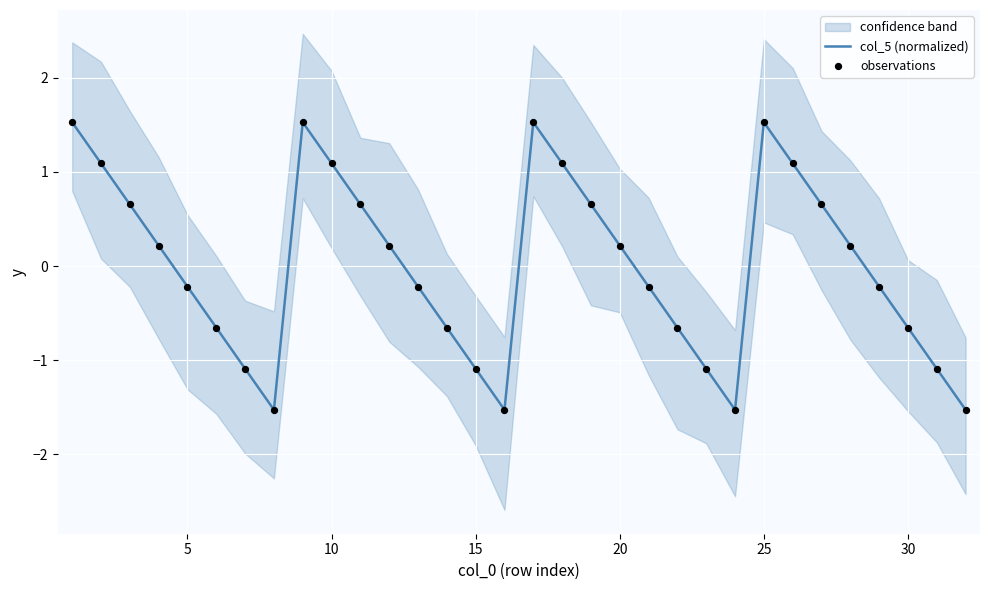

Which series reaches the minimum Y coordinate?

col_5 (normalized)